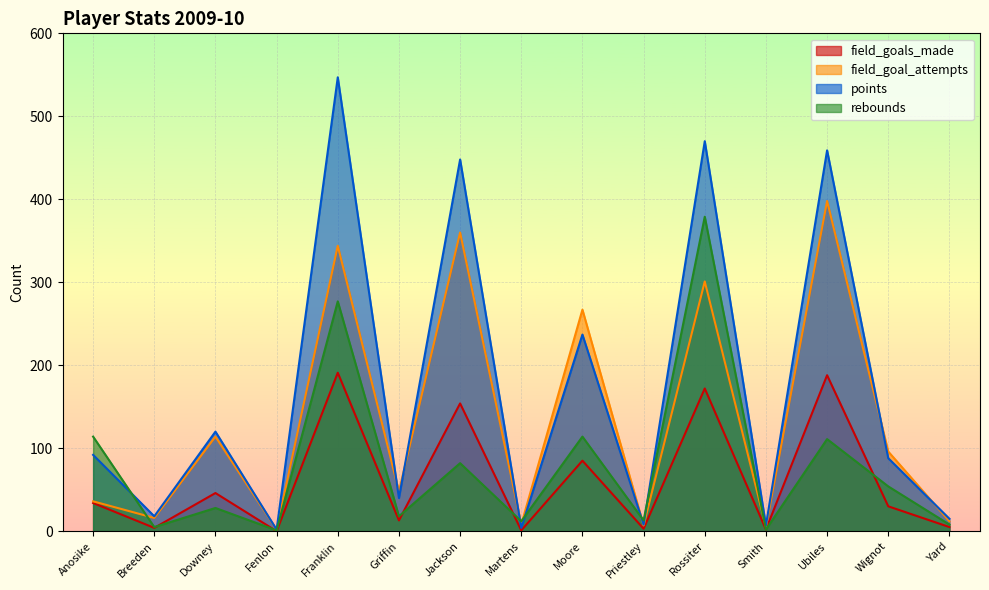

What is the total value across all series at Smith?

16